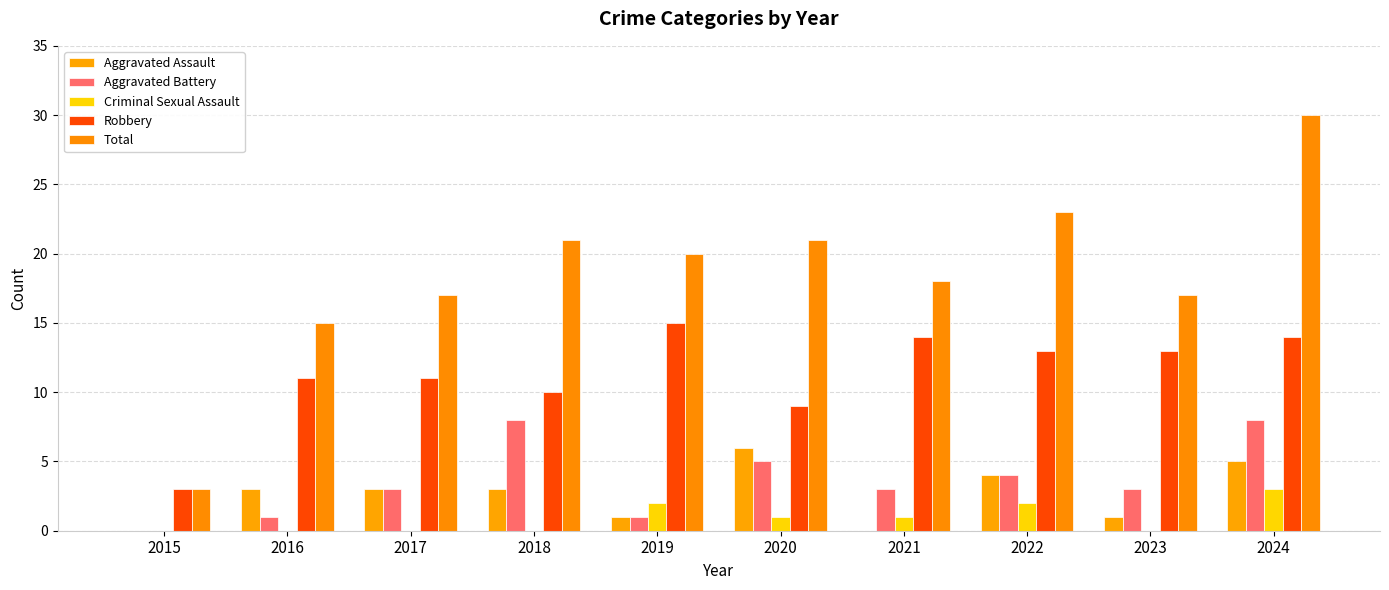

Reading right to left, transcribe all the data shown in this chart.

Aggravated Assault: 5	1	4	0	6	1	3	3	3	0
Aggravated Battery: 8	3	4	3	5	1	8	3	1	0
Criminal Sexual Assault: 3	0	2	1	1	2	0	0	0	0
Robbery: 14	13	13	14	9	15	10	11	11	3
Total: 30	17	23	18	21	20	21	17	15	3